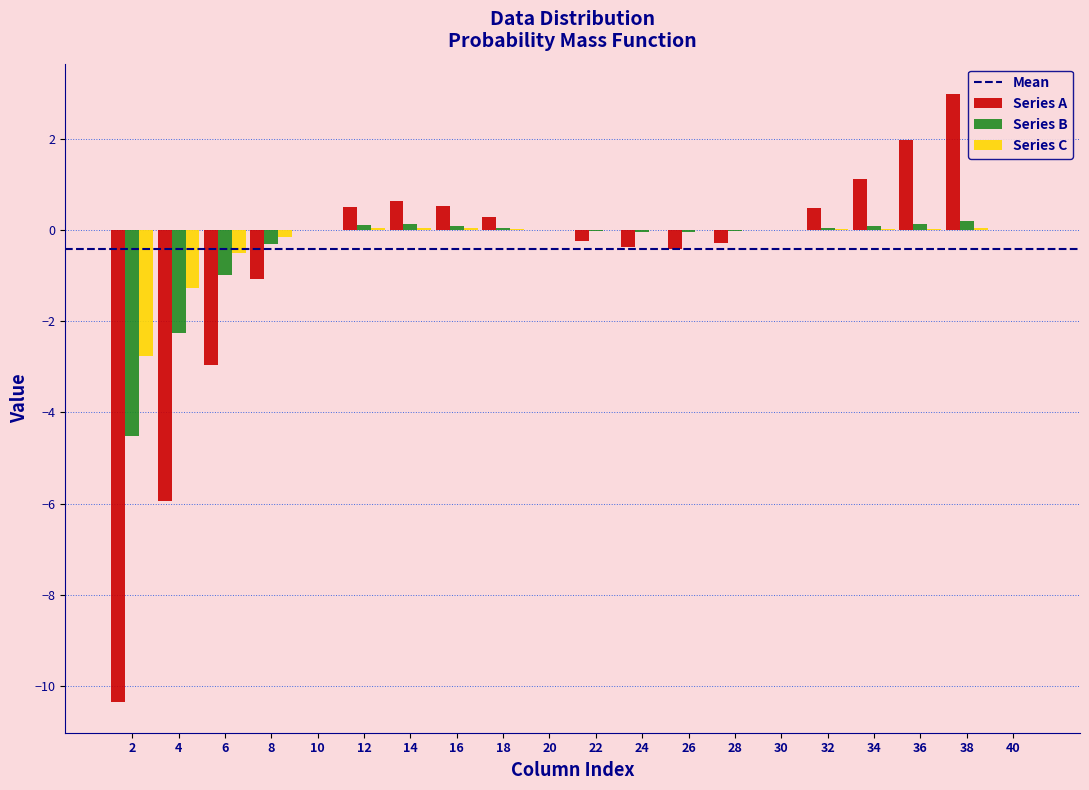

What is the maximum value shown in the chart?

3.0